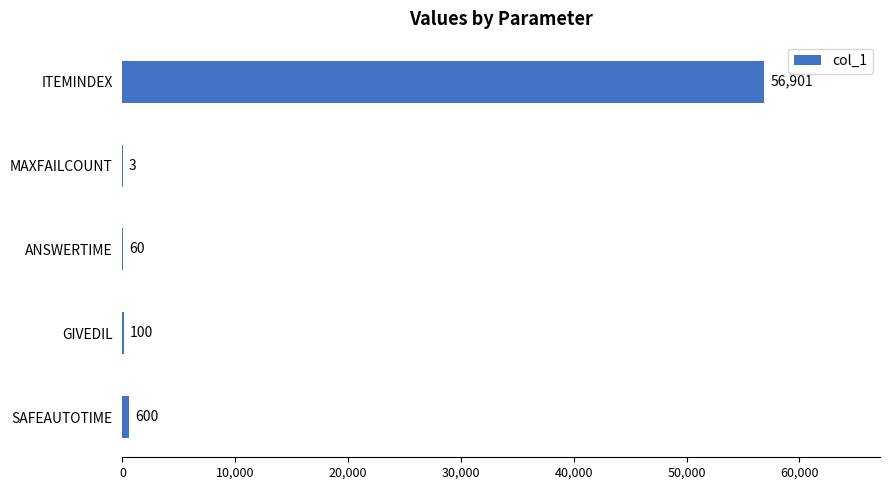

What is the change in value from SAFEAUTOTIME to GIVEDIL?

-500